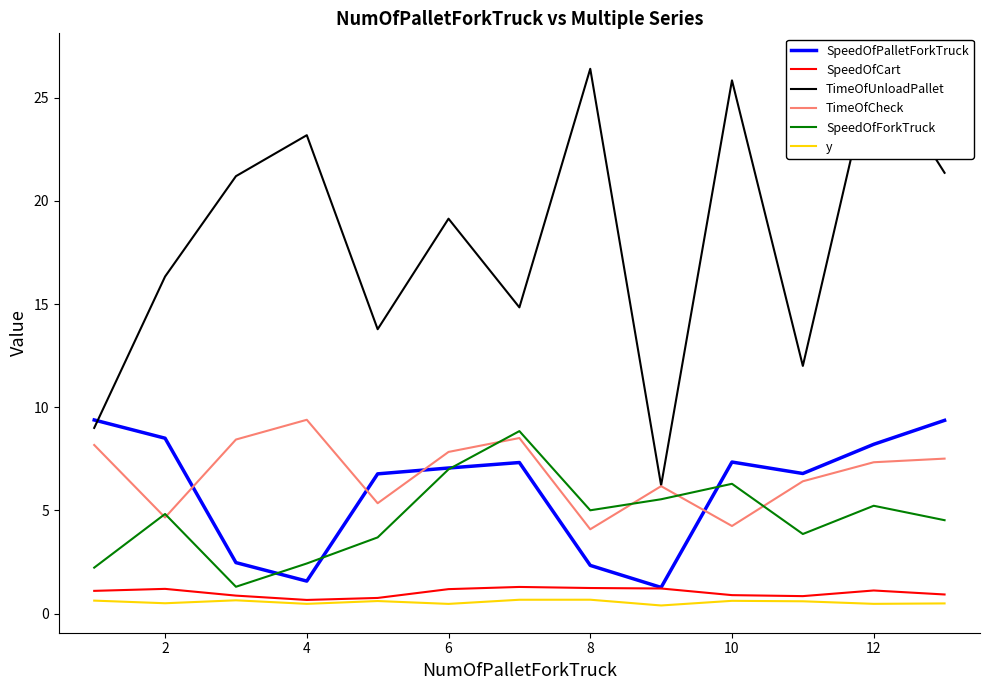

True or false: TimeOfCheck and TimeOfUnloadPallet intersect in this chart.

False